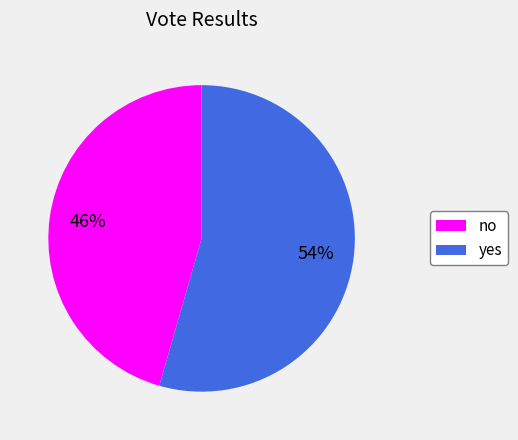

Is the sum of no and yes greater than half?

Yes